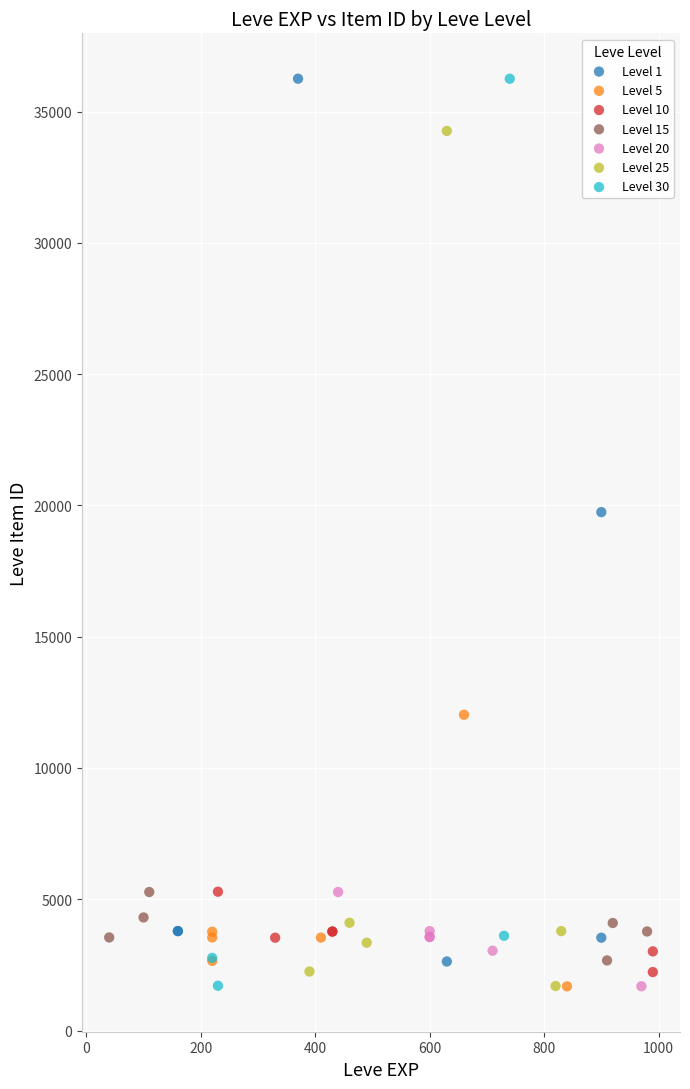

What are all the series names shown in the legend?

Level 1, Level 5, Level 10, Level 15, Level 20, Level 25, Level 30